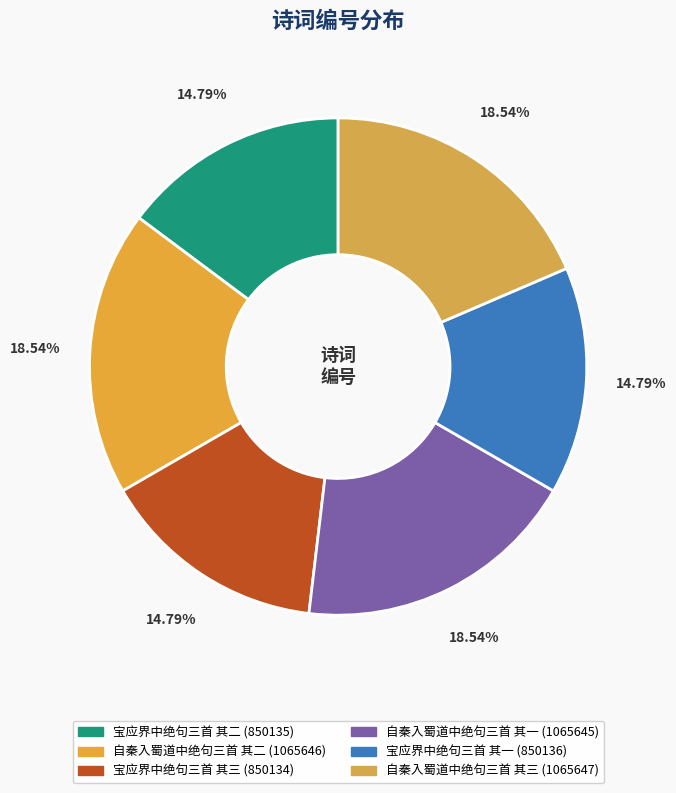

How many segments does this pie chart have?

6